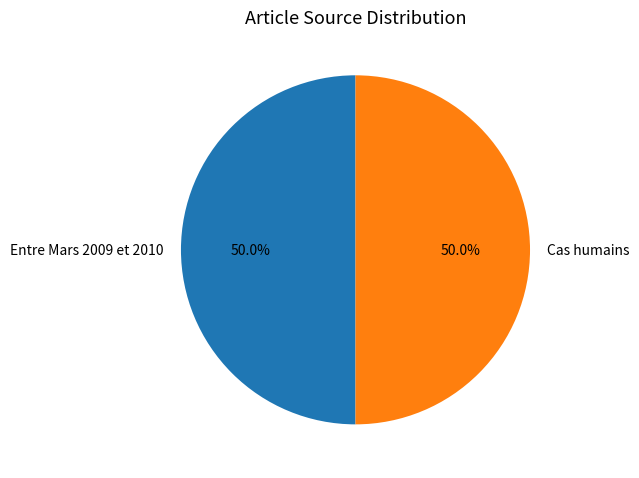

What portion of the pie excludes Cas humains?

50.0%